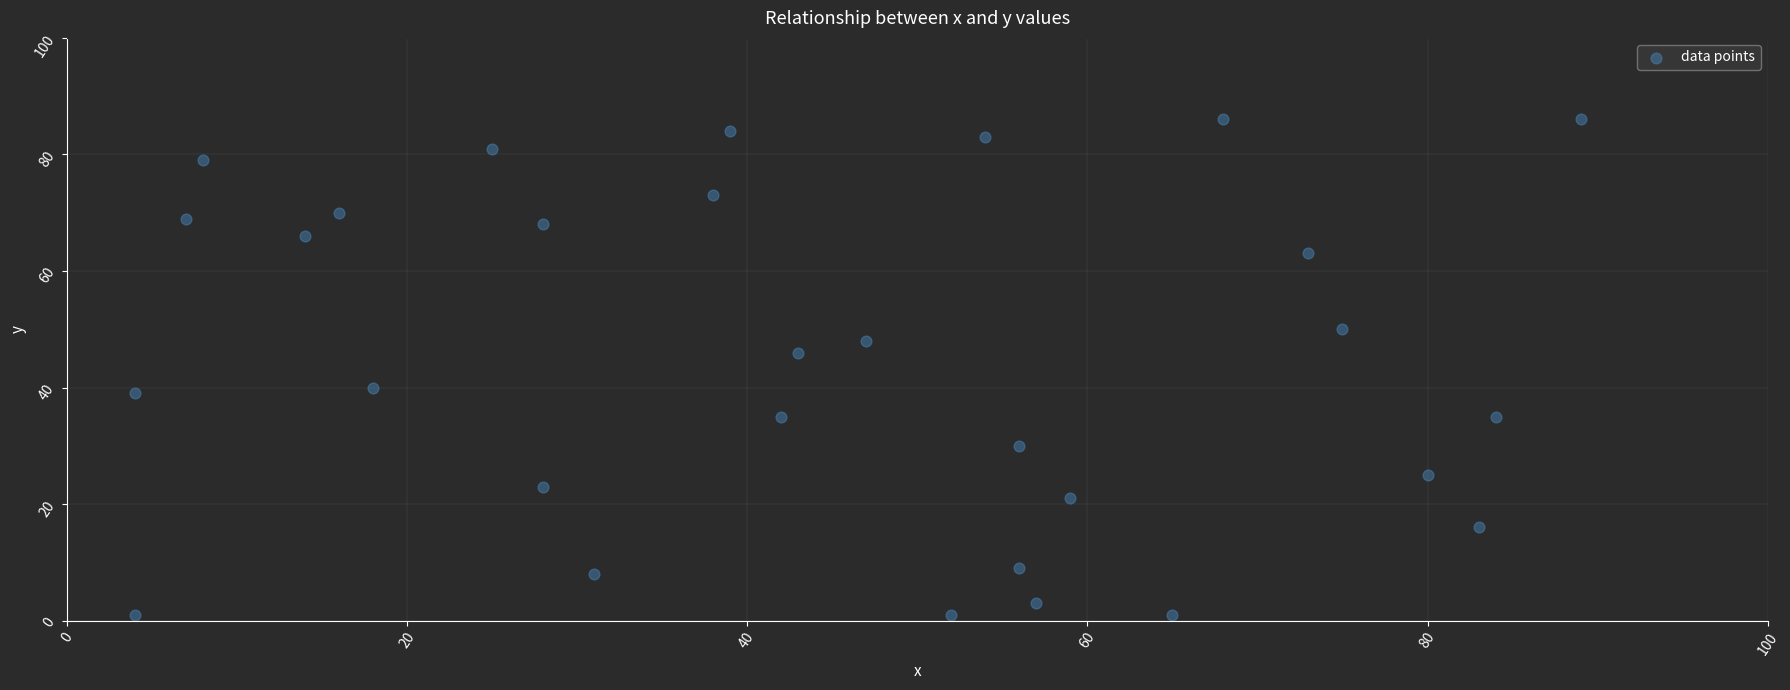

What is the range of Y values (max minus min)?

85